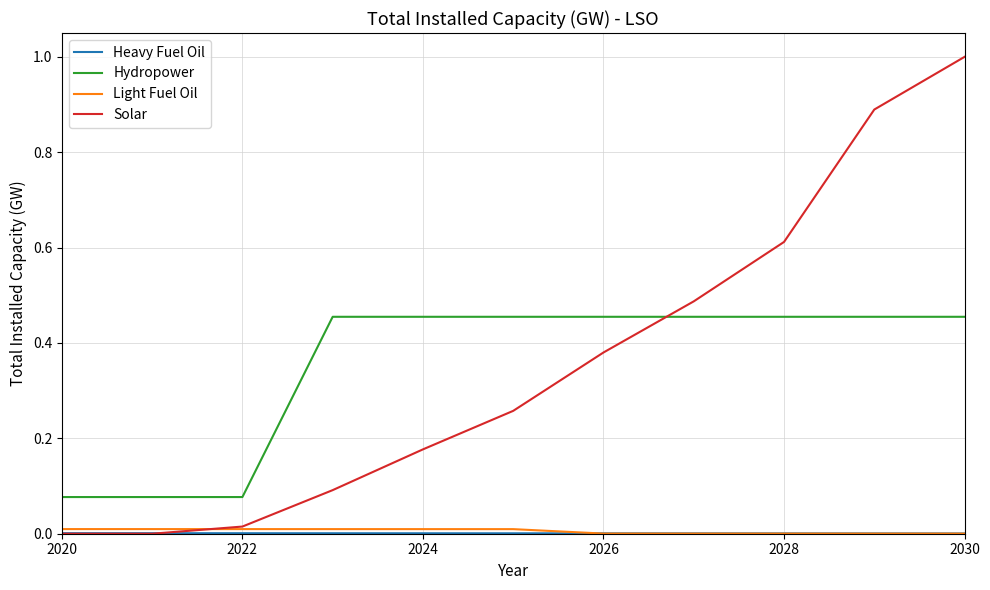

True or false: Solar and Hydropower cross at least once.

True